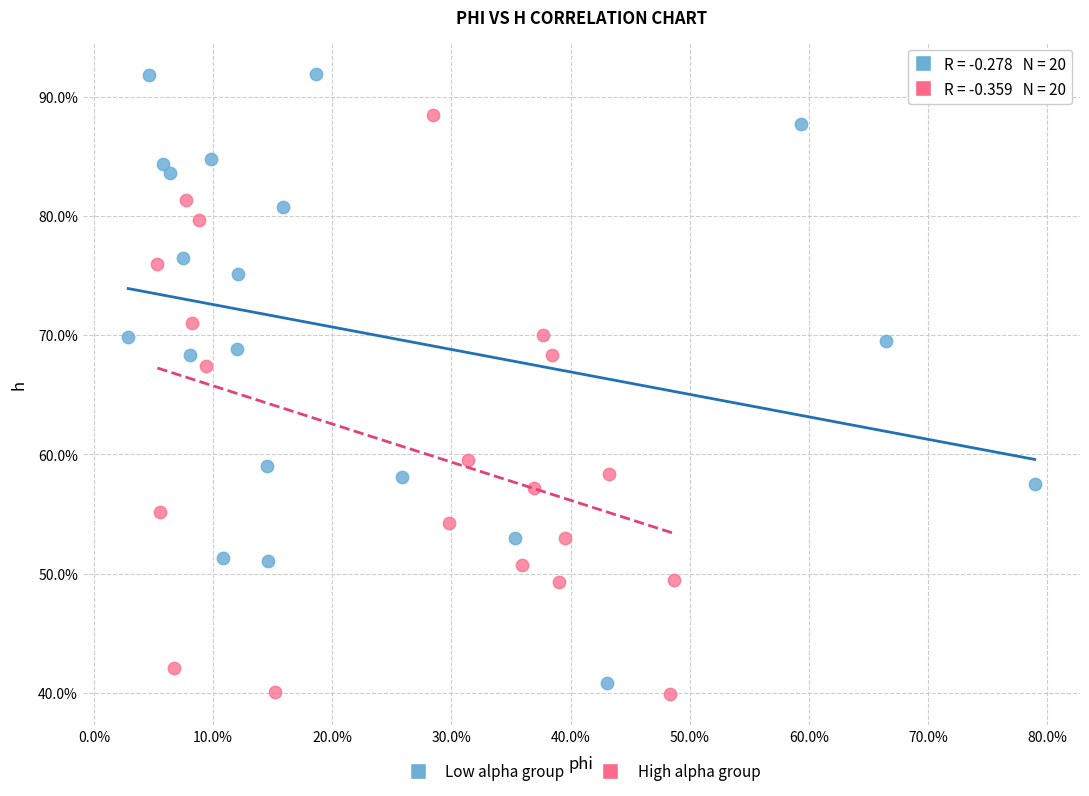

Which series contains the lowest Y value?

High alpha group